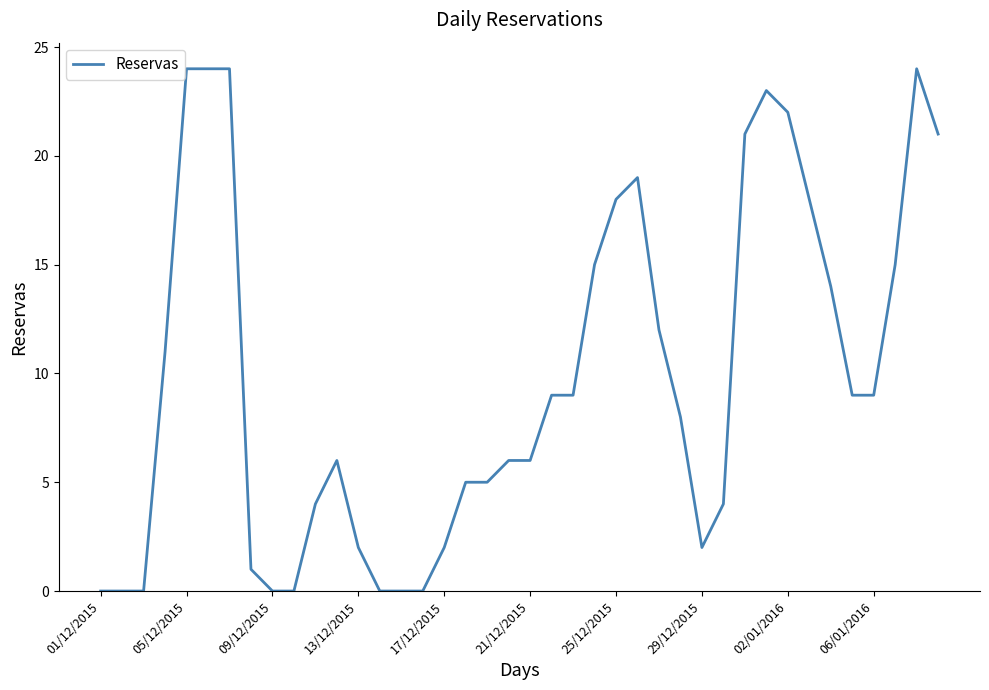

What is the maximum value shown in the chart?

24